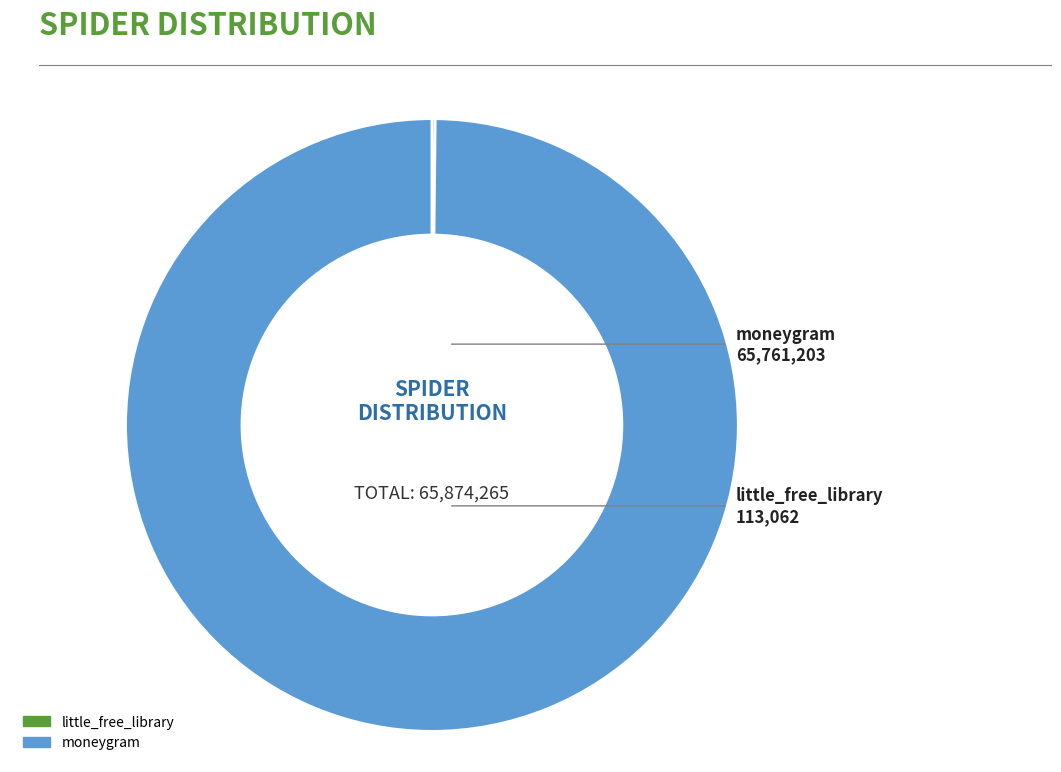

Is there any slice that represents more than half of the pie?

Yes